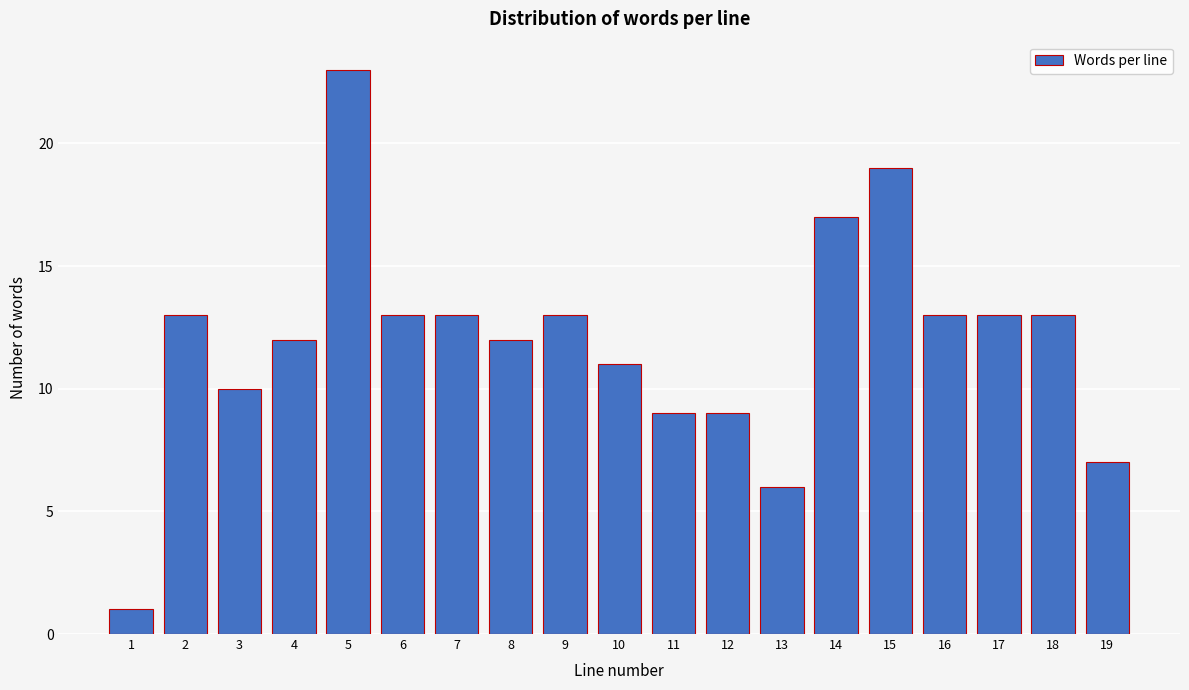

Reading left to right, what are all the values shown in this chart?

1	13	10	12	23	13	13	12	13	11	9	9	6	17	19	13	13	13	7